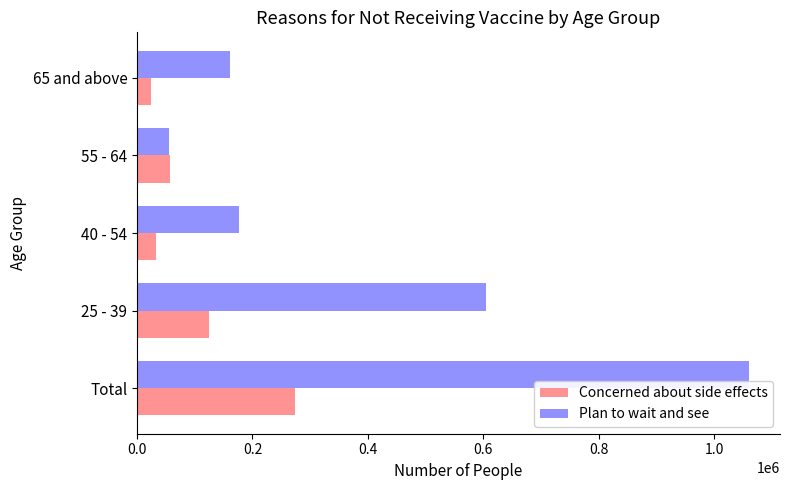

Rank the series by their average value, from lowest to highest.

Concerned about side effects, Plan to wait and see